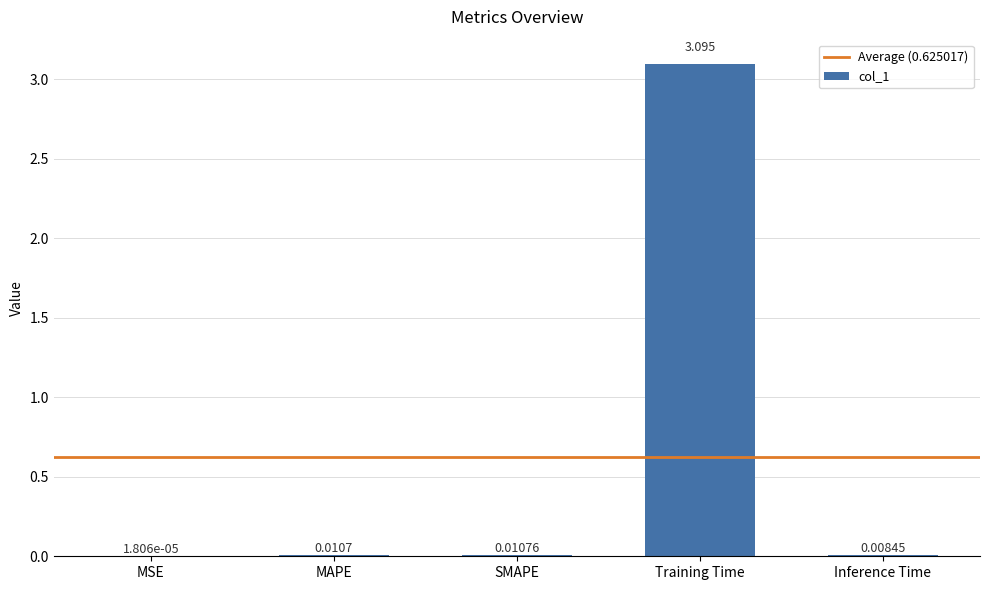

What is the maximum value shown in the chart?

3.1